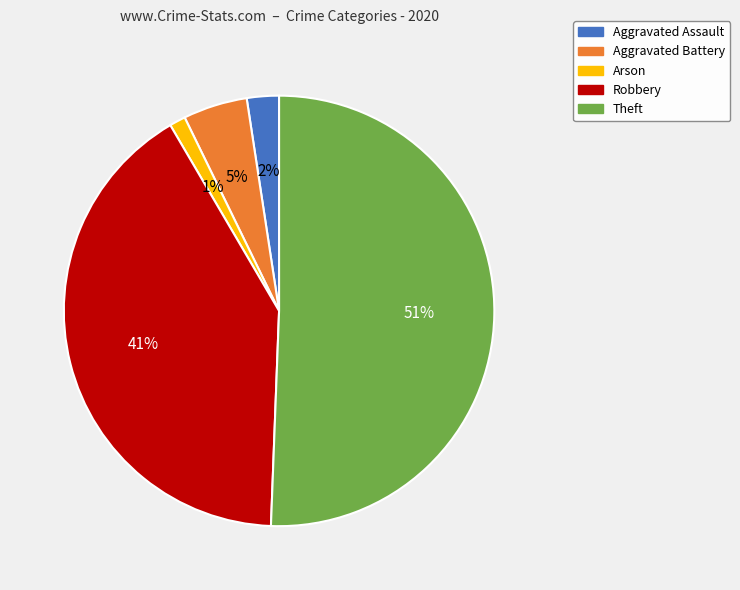

How many segments does this pie chart have?

5